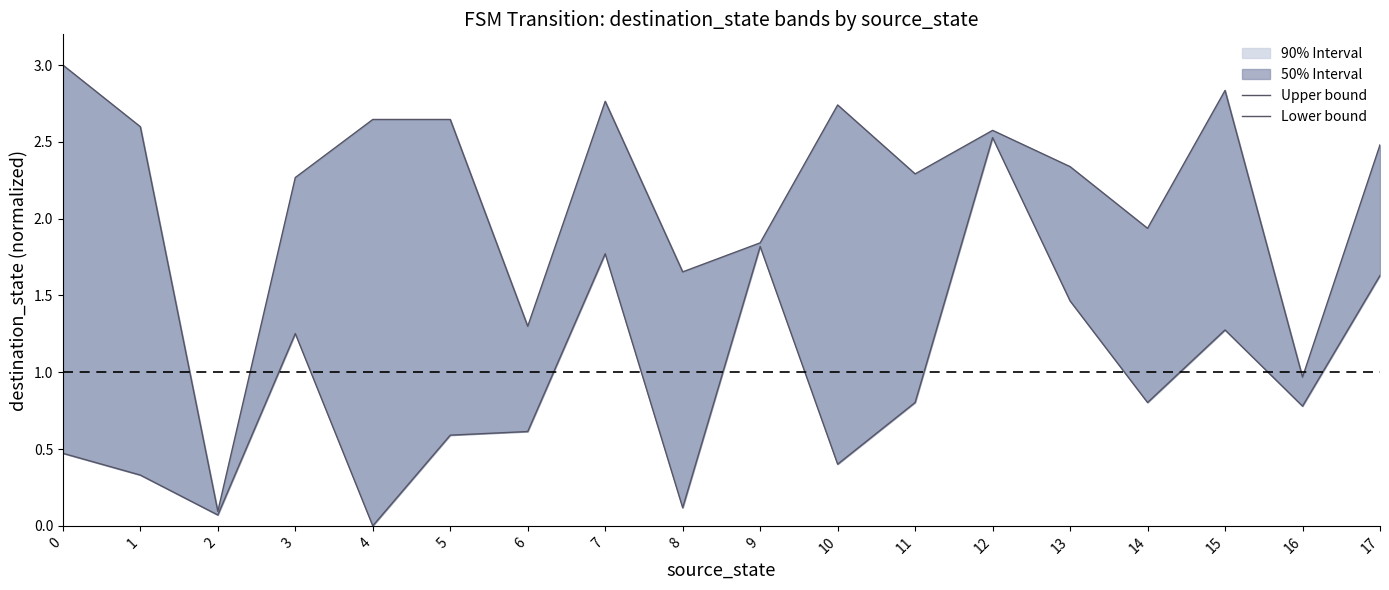

Rank the categories by Lower bound value from highest to lowest.

12, 9, 7, 17, 13, 15, 3, 11, 14, 16, 6, 5, 0, 10, 1, 8, 2, 4